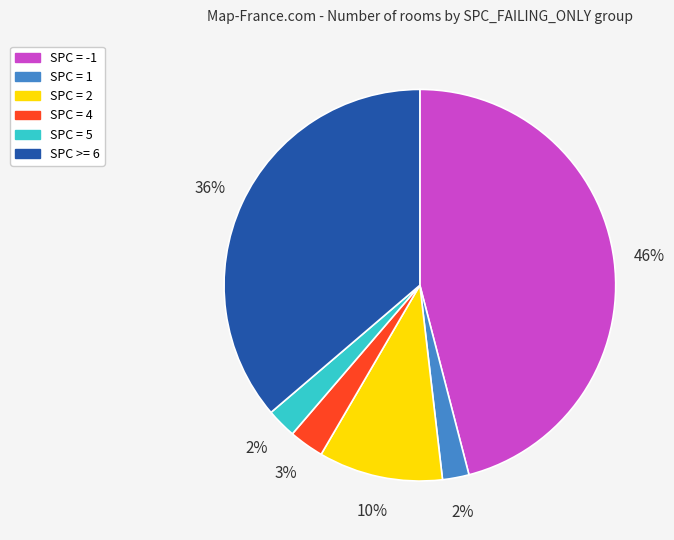

Does any single category account for the majority?

No